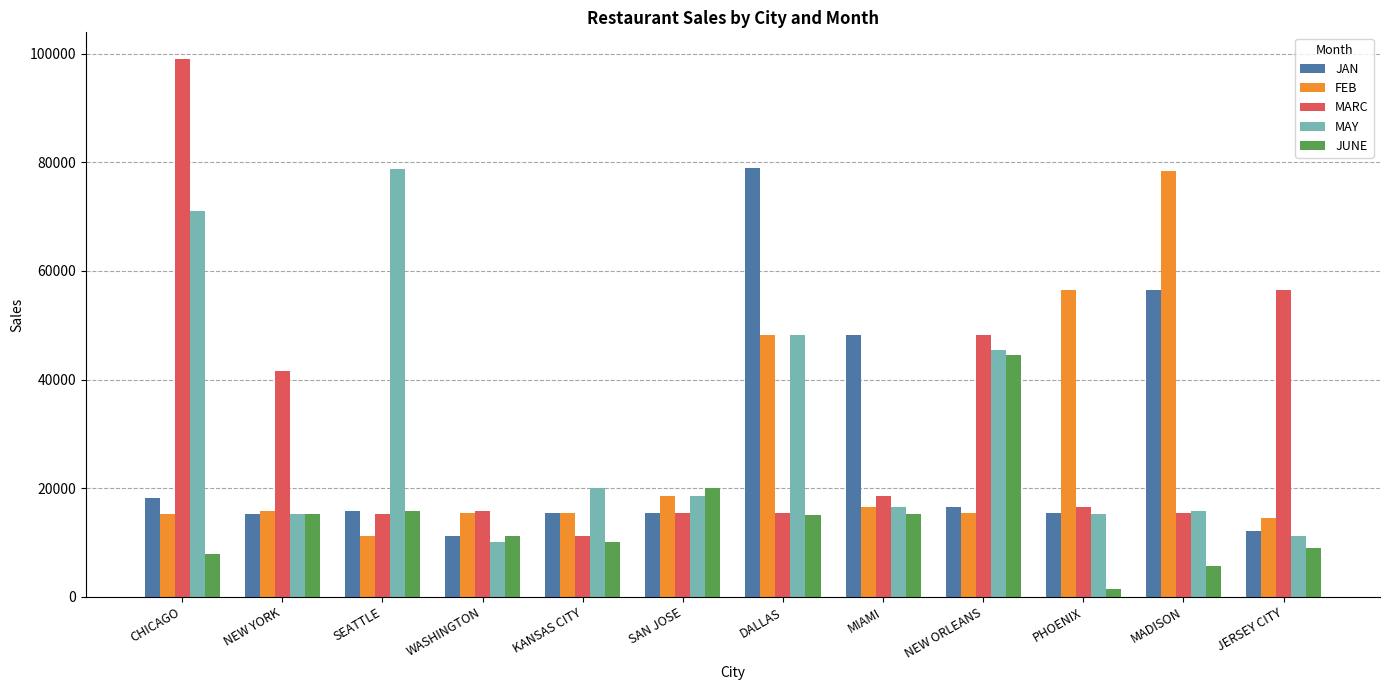

What is the difference between the highest and lowest values at WASHINGTON?

5845